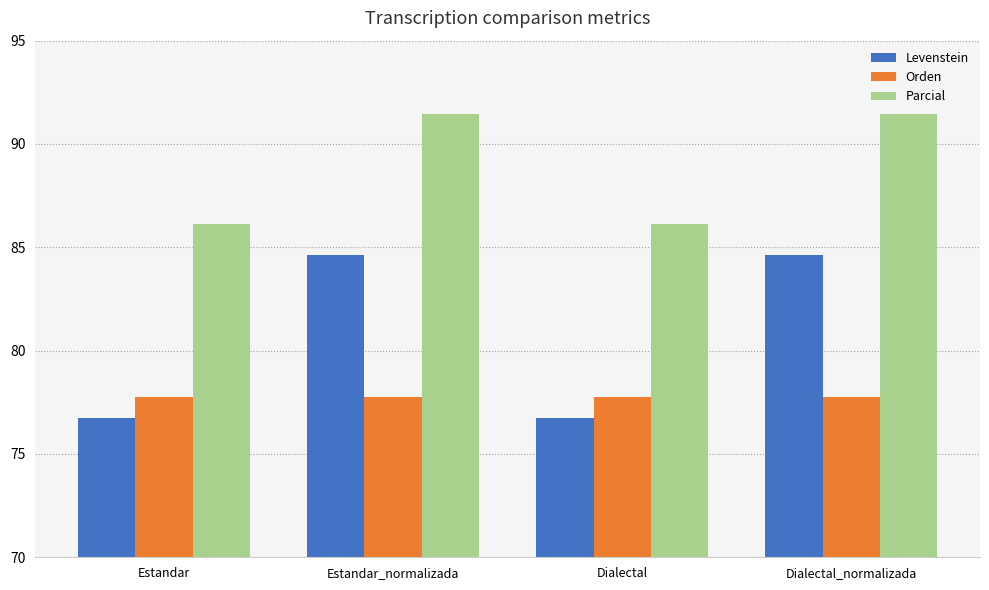

What is the lowest value of the Orden series?

77.8